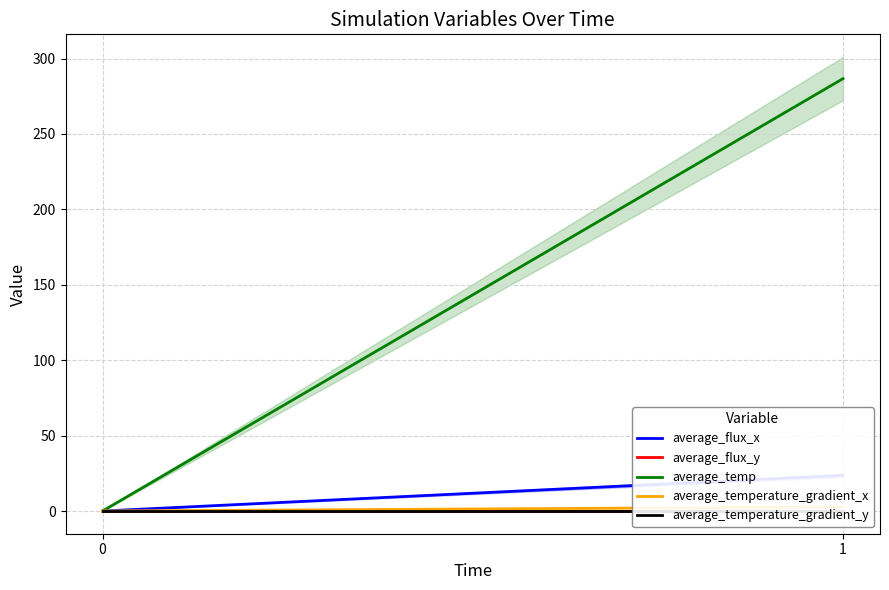

Which label corresponds to the smallest value in the chart?

1